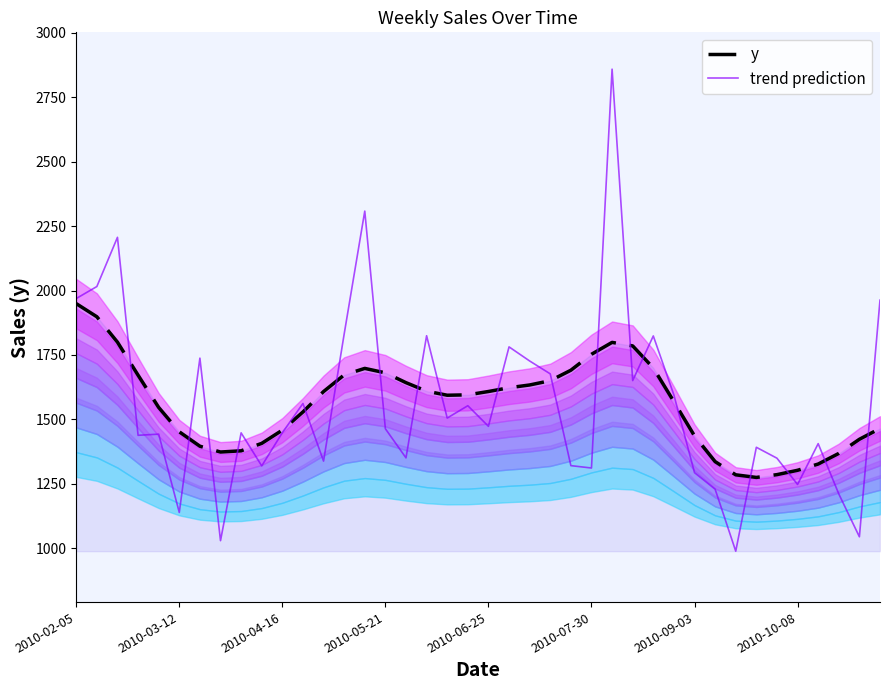

Is the value of trend prediction at 33 greater than the value of y at 19?

No